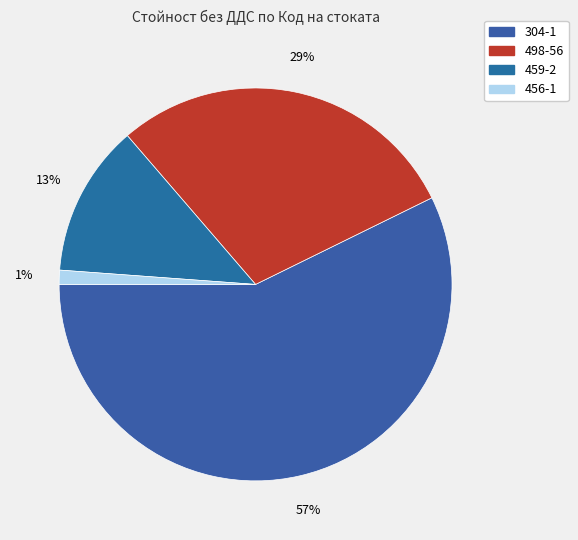

To the nearest percent, what is the difference between the 498-56 and 456-1 slice percentages?

28%